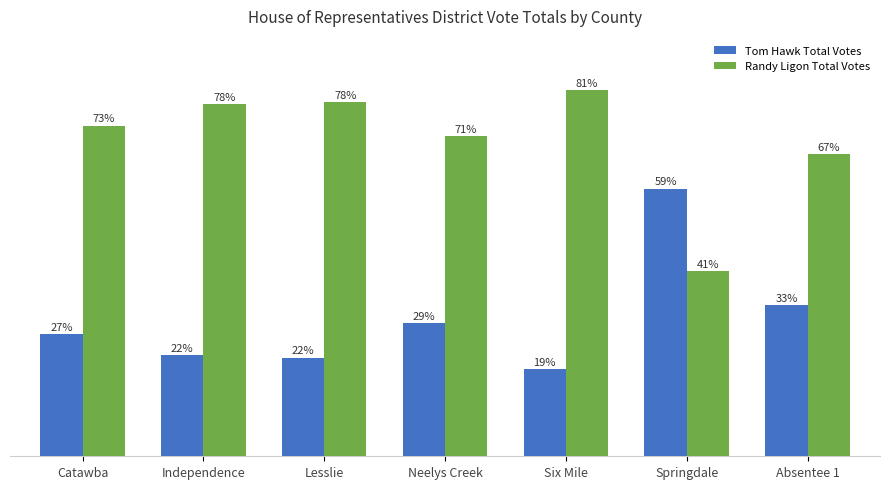

Is the value of Tom Hawk Total Votes at Catawba greater than the value of Randy Ligon Total Votes at Catawba?

No